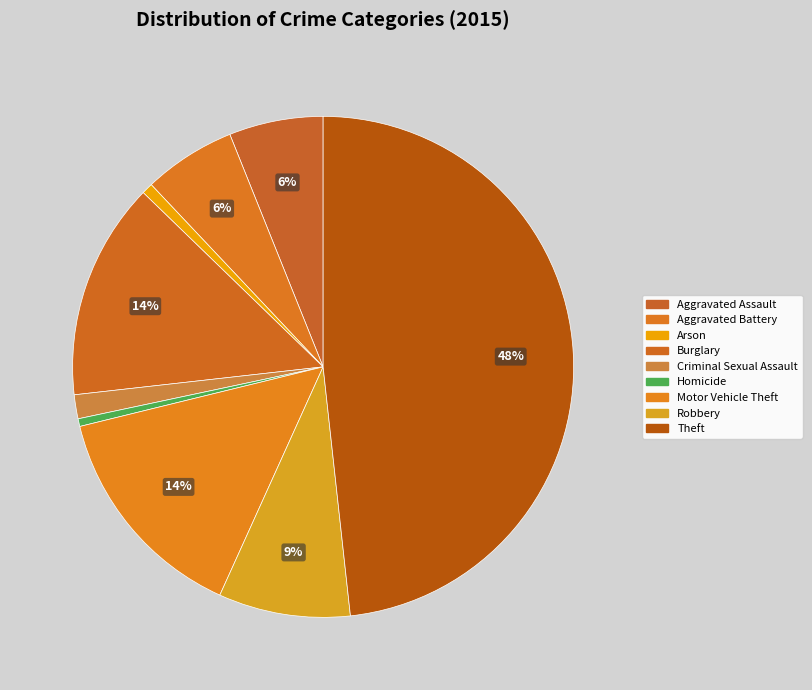

Rank the categories by value from lowest to highest.

Homicide, Arson, Criminal Sexual Assault, Aggravated Battery, Aggravated Assault, Robbery, Burglary, Motor Vehicle Theft, Theft